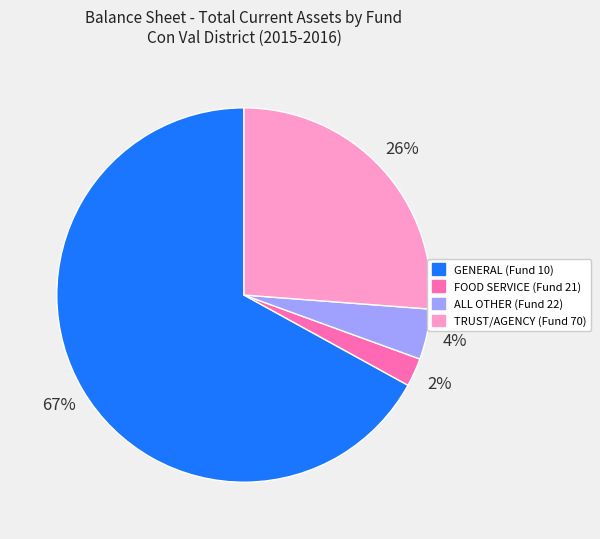

Is it true that TRUST/AGENCY (Fund 70) is 26% of the pie?

True